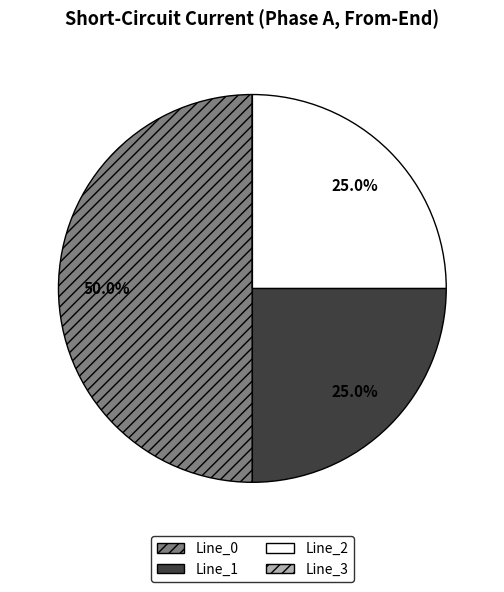

Does Line_2 represent more than half of the total?

No